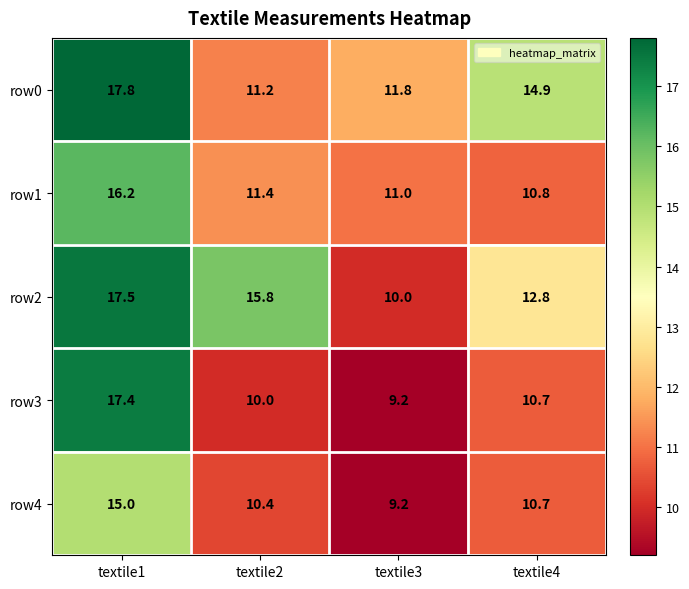

How many categories are shown in the chart?

4